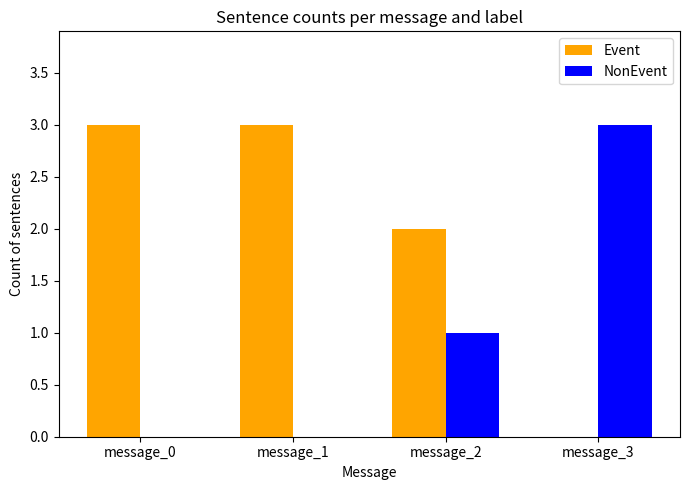

What is the sum of the NonEvent values at message_1 and message_2?

1